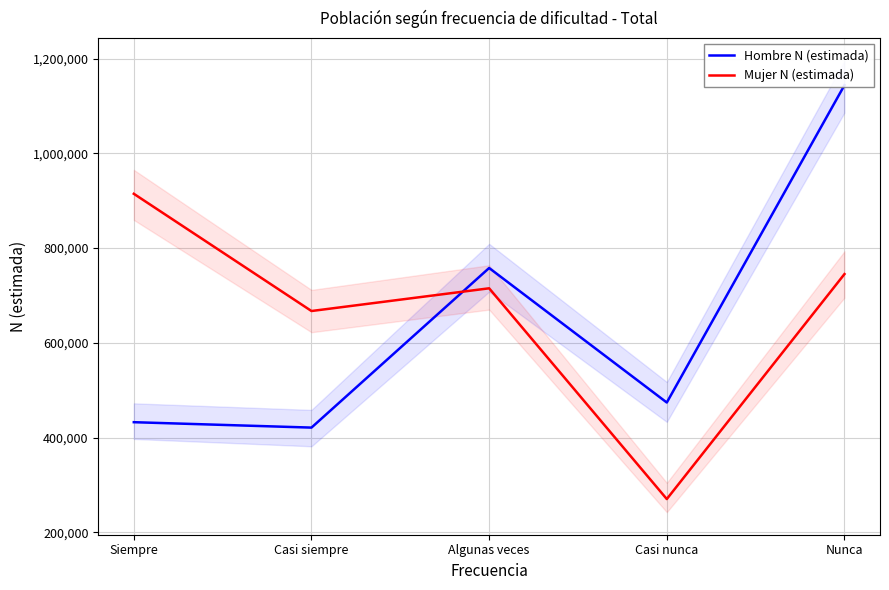

At Algunas veces, list the series in order from largest to smallest.

Hombre N (estimada), Mujer N (estimada)